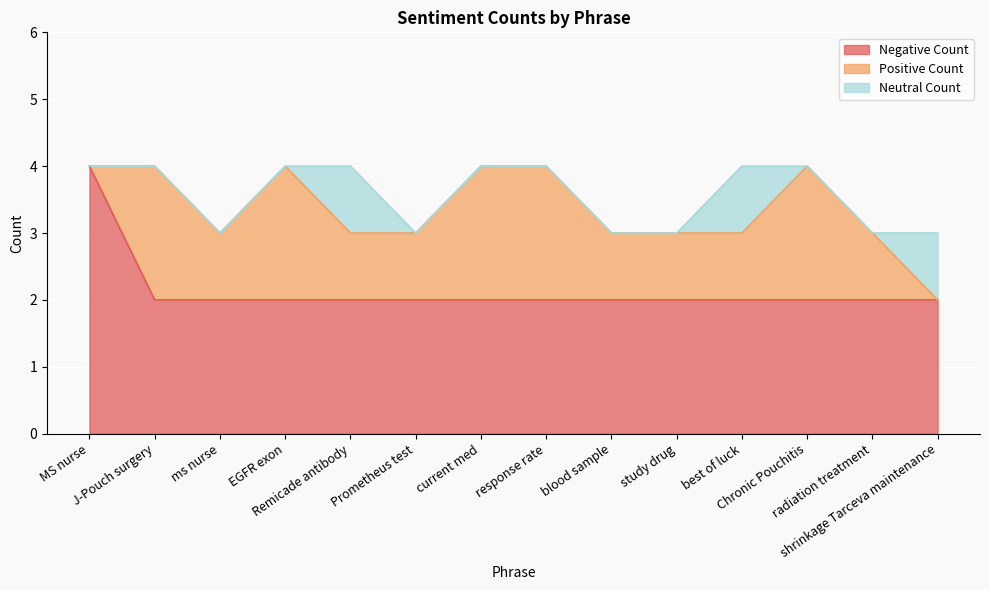

At which category is the sum across all series the highest?

MS nurse